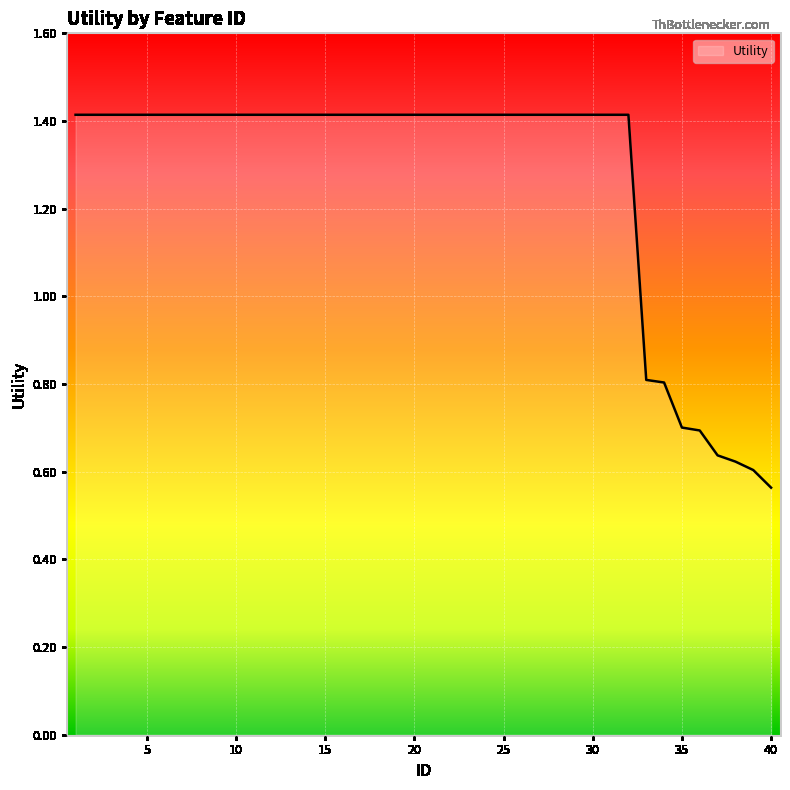

What is the difference between the maximum and minimum values?

0.9